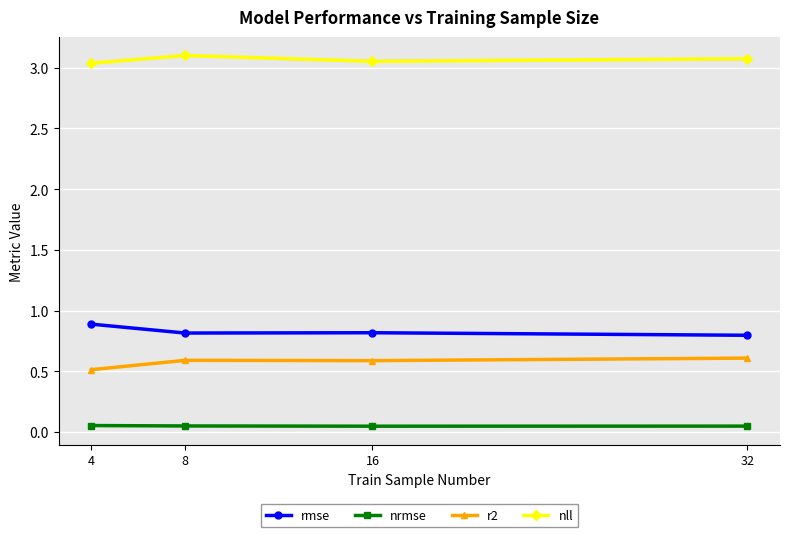

What is the value of the rmse point at the 2nd from the left?

0.8